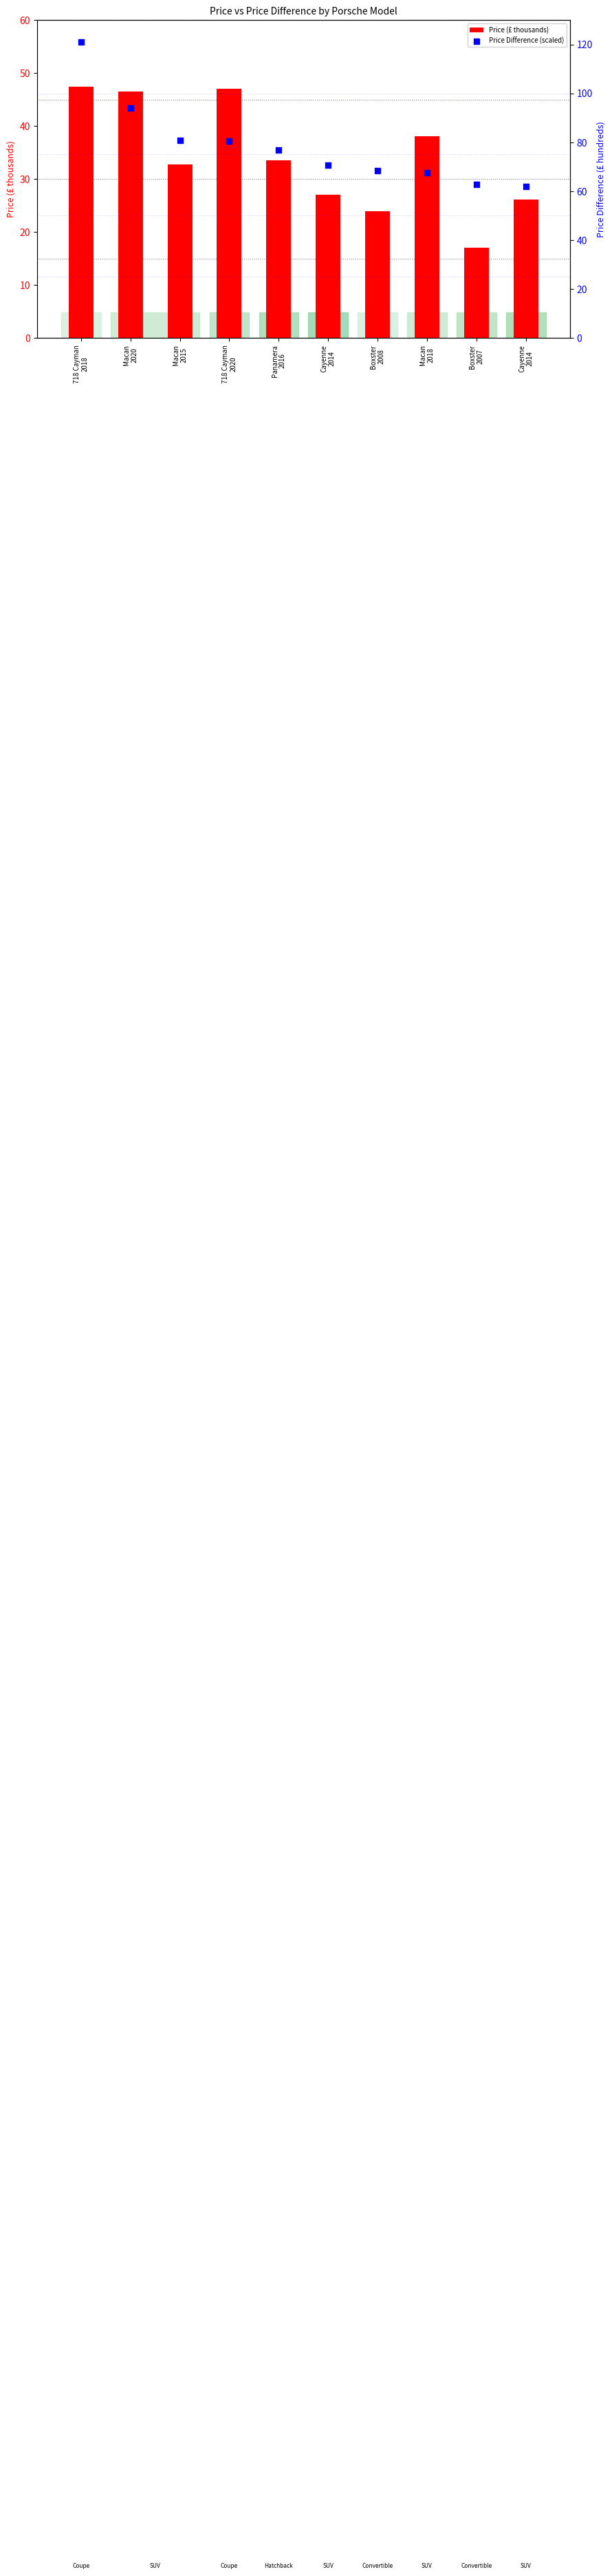

At which category is the sum across all series the highest?

718 Cayman
2018